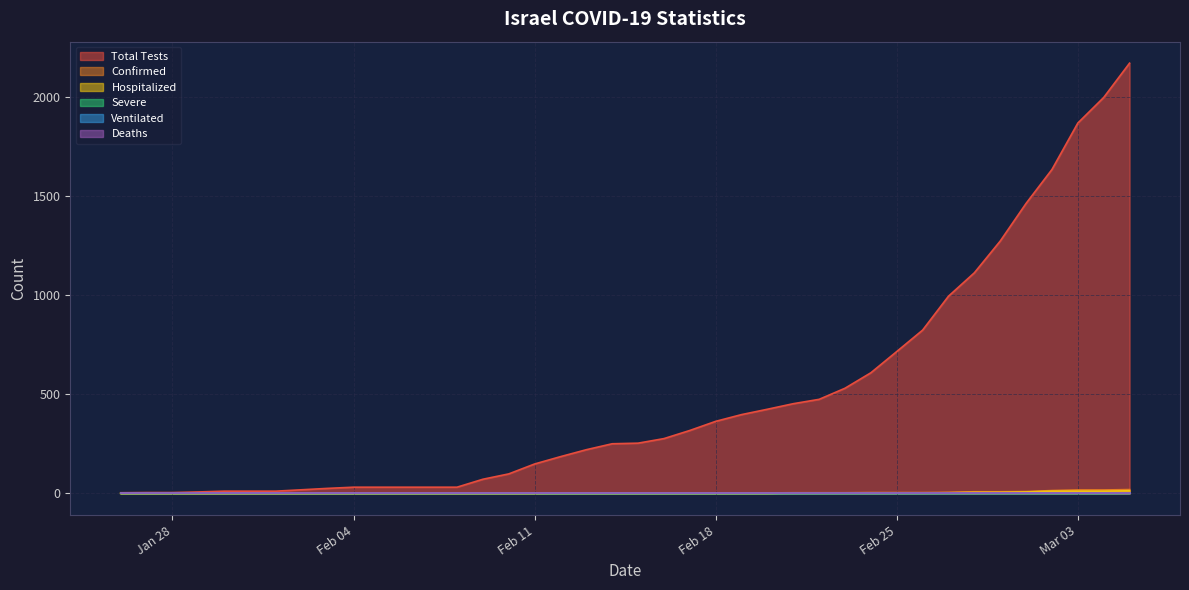

What is the sum of the Confirmed values at 2020-02-04 and 2020-02-20?

2